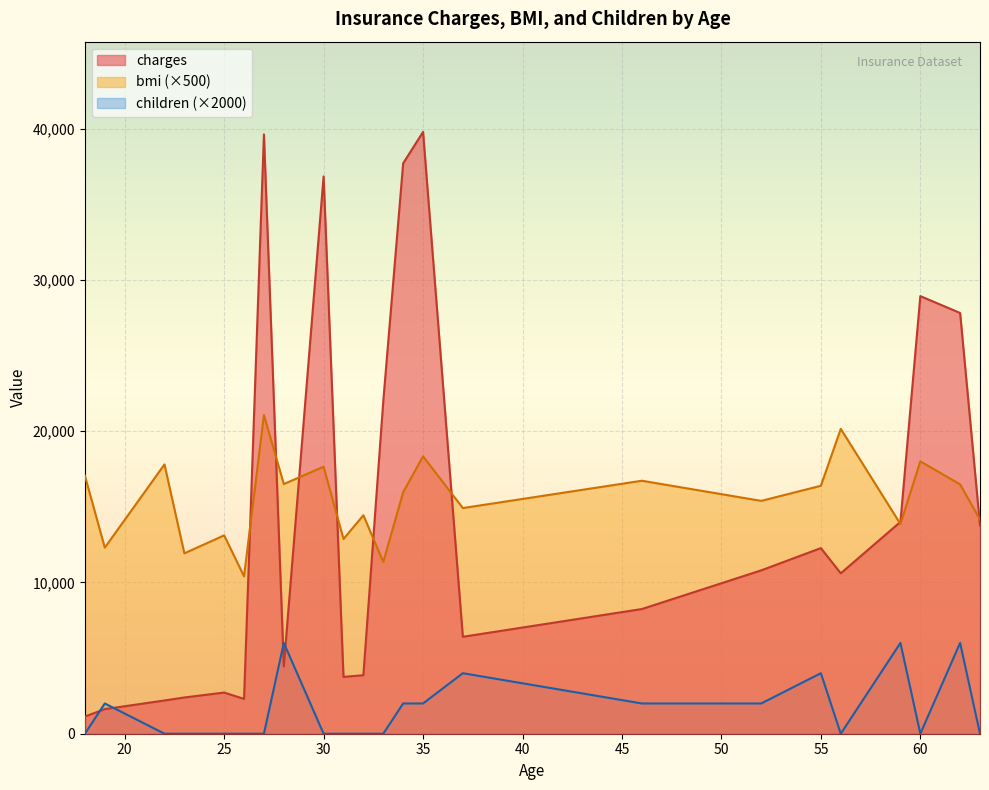

How many values in children are above zero?

10